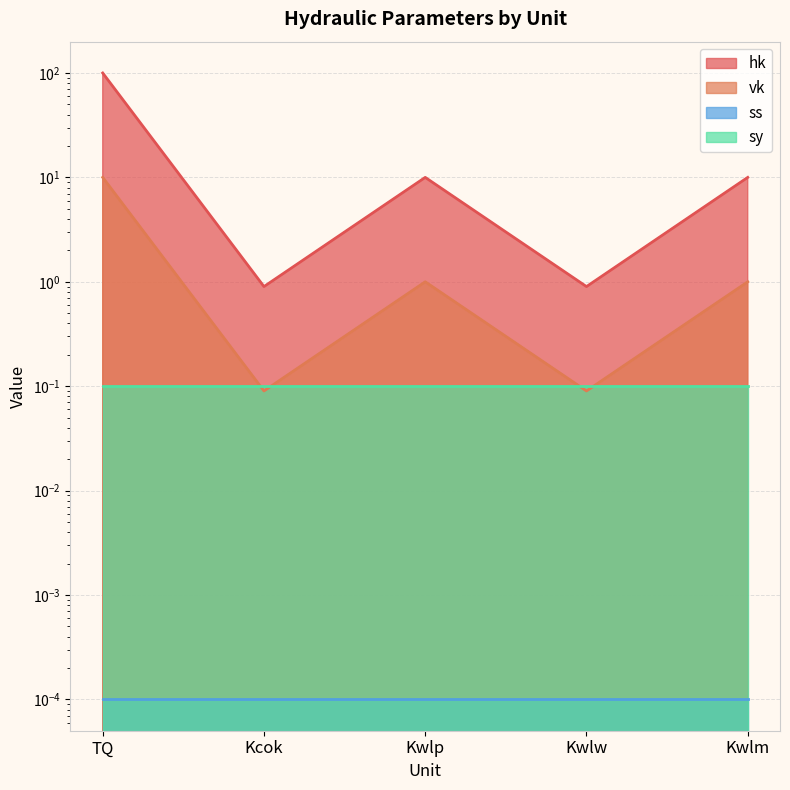

True or false: vk has a value of 0.1 at Kcok.

True